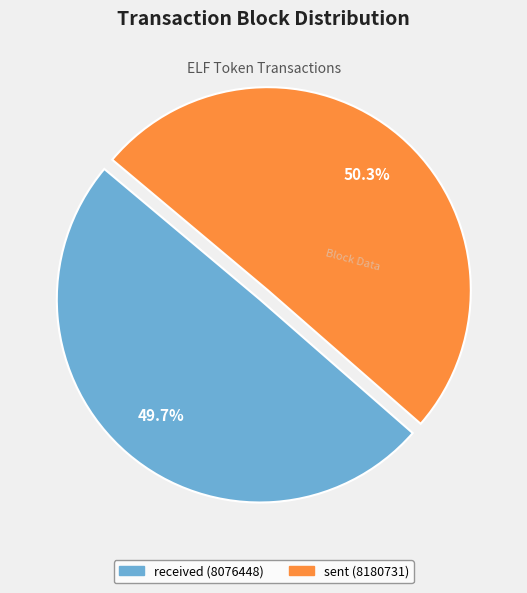

How much of the chart is everything except received (8076448)?

50.3%